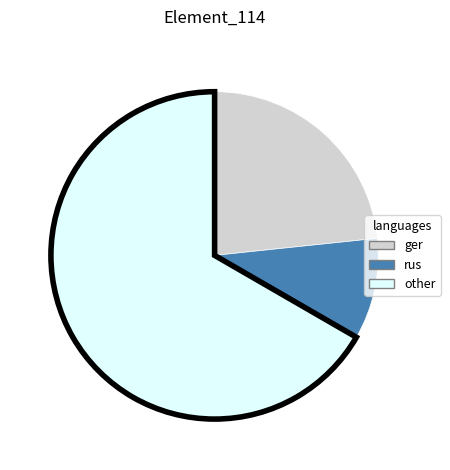

Rank the categories by value from highest to lowest.

other, ger, rus